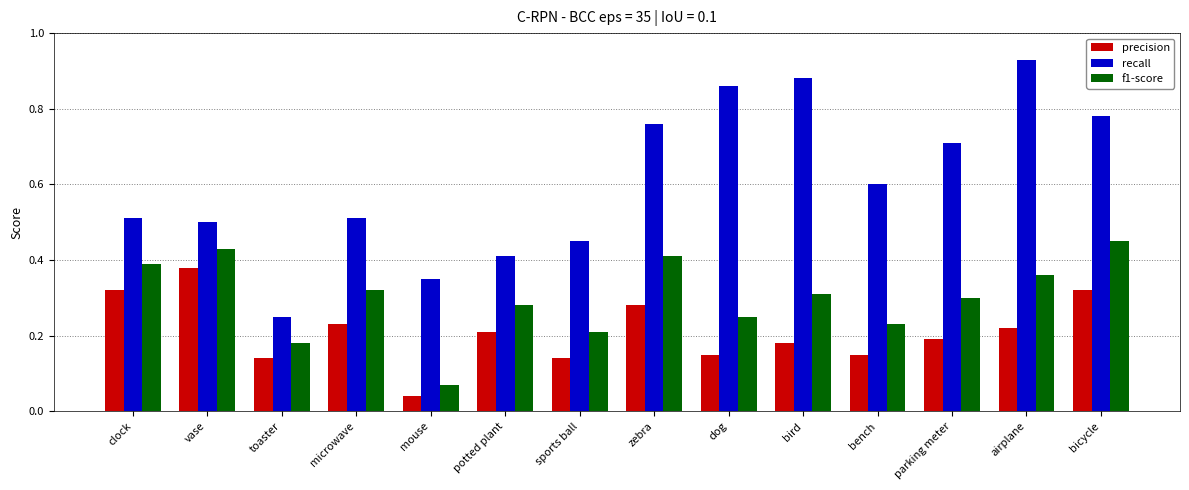

At how many categories does at least one series exceed 0?

14